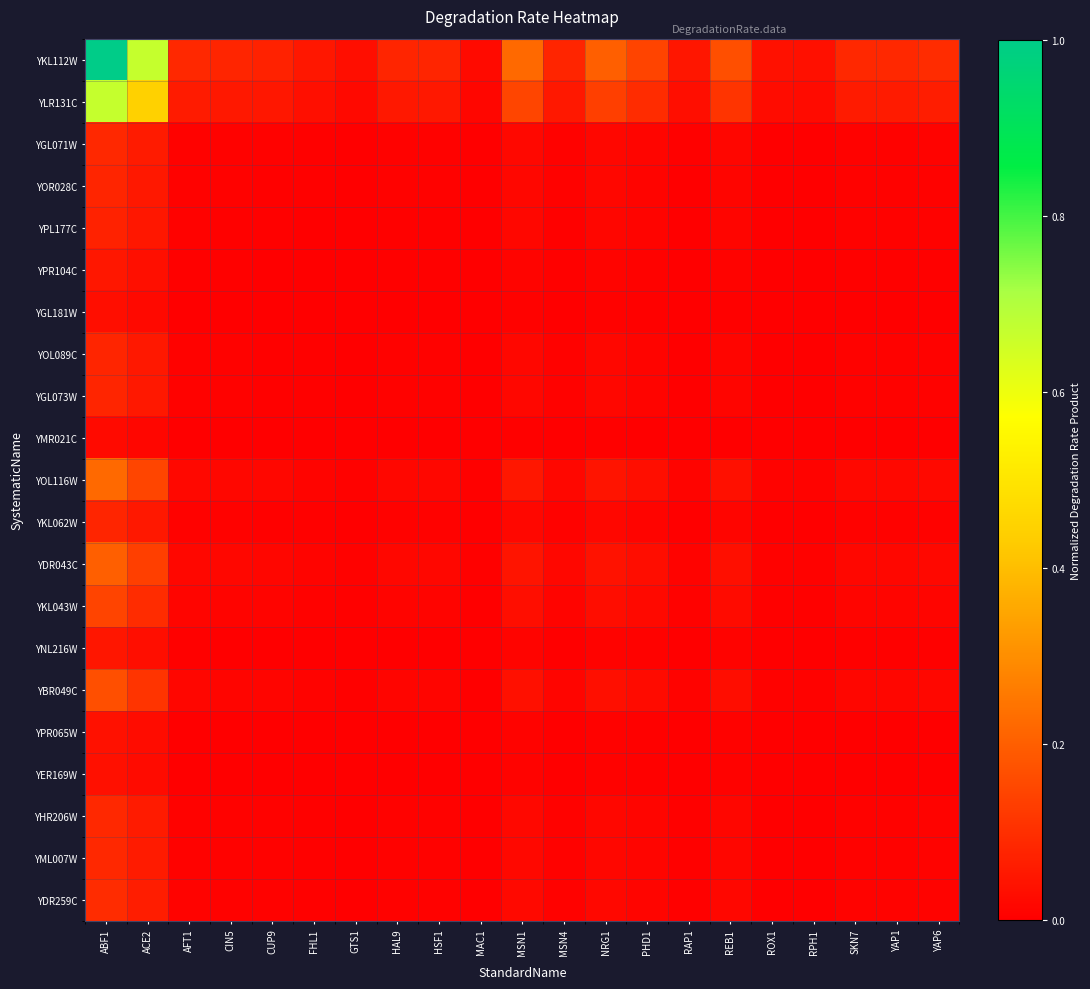

Reading left to right, what are all the values shown in this chart?

YKL112W: ABF1=1.0	ACE2=0.7	AFT1=0.1	CIN5=0.1	CUP9=0.1	FHL1=0.0	GTS1=0.0	HAL9=0.1	HSF1=0.1	MAC1=0.0	MSN1=0.2	MSN4=0.1	NRG1=0.2	PHD1=0.1	RAP1=0.0	REB1=0.2	ROX1=0.0	RPH1=0.0	SKN7=0.1	YAP1=0.1	YAP6=0.1
YLR131C: ABF1=0.7	ACE2=0.4	AFT1=0.1	CIN5=0.1	CUP9=0.0	FHL1=0.0	GTS1=0.0	HAL9=0.1	HSF1=0.1	MAC1=0.0	MSN1=0.1	MSN4=0.1	NRG1=0.1	PHD1=0.1	RAP1=0.0	REB1=0.1	ROX1=0.0	RPH1=0.0	SKN7=0.1	YAP1=0.1	YAP6=0.1
YGL071W: ABF1=0.1	ACE2=0.1	AFT1=0.0	CIN5=0.0	CUP9=0.0	FHL1=0.0	GTS1=0.0	HAL9=0.0	HSF1=0.0	MAC1=0.0	MSN1=0.0	MSN4=0.0	NRG1=0.0	PHD1=0.0	RAP1=0.0	REB1=0.0	ROX1=0.0	RPH1=0.0	SKN7=0.0	YAP1=0.0	YAP6=0.0
YOR028C: ABF1=0.1	ACE2=0.1	AFT1=0.0	CIN5=0.0	CUP9=0.0	FHL1=0.0	GTS1=0.0	HAL9=0.0	HSF1=0.0	MAC1=0.0	MSN1=0.0	MSN4=0.0	NRG1=0.0	PHD1=0.0	RAP1=0.0	REB1=0.0	ROX1=0.0	RPH1=0.0	SKN7=0.0	YAP1=0.0	YAP6=0.0
YPL177C: ABF1=0.1	ACE2=0.0	AFT1=0.0	CIN5=0.0	CUP9=0.0	FHL1=0.0	GTS1=0.0	HAL9=0.0	HSF1=0.0	MAC1=0.0	MSN1=0.0	MSN4=0.0	NRG1=0.0	PHD1=0.0	RAP1=0.0	REB1=0.0	ROX1=0.0	RPH1=0.0	SKN7=0.0	YAP1=0.0	YAP6=0.0
YPR104C: ABF1=0.0	ACE2=0.0	AFT1=0.0	CIN5=0.0	CUP9=0.0	FHL1=0.0	GTS1=0.0	HAL9=0.0	HSF1=0.0	MAC1=0.0	MSN1=0.0	MSN4=0.0	NRG1=0.0	PHD1=0.0	RAP1=0.0	REB1=0.0	ROX1=0.0	RPH1=0.0	SKN7=0.0	YAP1=0.0	YAP6=0.0
YGL181W: ABF1=0.0	ACE2=0.0	AFT1=0.0	CIN5=0.0	CUP9=0.0	FHL1=0.0	GTS1=0.0	HAL9=0.0	HSF1=0.0	MAC1=0.0	MSN1=0.0	MSN4=0.0	NRG1=0.0	PHD1=0.0	RAP1=0.0	REB1=0.0	ROX1=0.0	RPH1=0.0	SKN7=0.0	YAP1=0.0	YAP6=0.0
YOL089C: ABF1=0.1	ACE2=0.1	AFT1=0.0	CIN5=0.0	CUP9=0.0	FHL1=0.0	GTS1=0.0	HAL9=0.0	HSF1=0.0	MAC1=0.0	MSN1=0.0	MSN4=0.0	NRG1=0.0	PHD1=0.0	RAP1=0.0	REB1=0.0	ROX1=0.0	RPH1=0.0	SKN7=0.0	YAP1=0.0	YAP6=0.0
YGL073W: ABF1=0.1	ACE2=0.1	AFT1=0.0	CIN5=0.0	CUP9=0.0	FHL1=0.0	GTS1=0.0	HAL9=0.0	HSF1=0.0	MAC1=0.0	MSN1=0.0	MSN4=0.0	NRG1=0.0	PHD1=0.0	RAP1=0.0	REB1=0.0	ROX1=0.0	RPH1=0.0	SKN7=0.0	YAP1=0.0	YAP6=0.0
YMR021C: ABF1=0.0	ACE2=0.0	AFT1=0.0	CIN5=0.0	CUP9=0.0	FHL1=0.0	GTS1=0.0	HAL9=0.0	HSF1=0.0	MAC1=0.0	MSN1=0.0	MSN4=0.0	NRG1=0.0	PHD1=0.0	RAP1=0.0	REB1=0.0	ROX1=0.0	RPH1=0.0	SKN7=0.0	YAP1=0.0	YAP6=0.0
YOL116W: ABF1=0.2	ACE2=0.1	AFT1=0.0	CIN5=0.0	CUP9=0.0	FHL1=0.0	GTS1=0.0	HAL9=0.0	HSF1=0.0	MAC1=0.0	MSN1=0.0	MSN4=0.0	NRG1=0.0	PHD1=0.0	RAP1=0.0	REB1=0.0	ROX1=0.0	RPH1=0.0	SKN7=0.0	YAP1=0.0	YAP6=0.0
YKL062W: ABF1=0.1	ACE2=0.1	AFT1=0.0	CIN5=0.0	CUP9=0.0	FHL1=0.0	GTS1=0.0	HAL9=0.0	HSF1=0.0	MAC1=0.0	MSN1=0.0	MSN4=0.0	NRG1=0.0	PHD1=0.0	RAP1=0.0	REB1=0.0	ROX1=0.0	RPH1=0.0	SKN7=0.0	YAP1=0.0	YAP6=0.0
YDR043C: ABF1=0.2	ACE2=0.1	AFT1=0.0	CIN5=0.0	CUP9=0.0	FHL1=0.0	GTS1=0.0	HAL9=0.0	HSF1=0.0	MAC1=0.0	MSN1=0.0	MSN4=0.0	NRG1=0.0	PHD1=0.0	RAP1=0.0	REB1=0.0	ROX1=0.0	RPH1=0.0	SKN7=0.0	YAP1=0.0	YAP6=0.0
YKL043W: ABF1=0.1	ACE2=0.1	AFT1=0.0	CIN5=0.0	CUP9=0.0	FHL1=0.0	GTS1=0.0	HAL9=0.0	HSF1=0.0	MAC1=0.0	MSN1=0.0	MSN4=0.0	NRG1=0.0	PHD1=0.0	RAP1=0.0	REB1=0.0	ROX1=0.0	RPH1=0.0	SKN7=0.0	YAP1=0.0	YAP6=0.0
YNL216W: ABF1=0.0	ACE2=0.0	AFT1=0.0	CIN5=0.0	CUP9=0.0	FHL1=0.0	GTS1=0.0	HAL9=0.0	HSF1=0.0	MAC1=0.0	MSN1=0.0	MSN4=0.0	NRG1=0.0	PHD1=0.0	RAP1=0.0	REB1=0.0	ROX1=0.0	RPH1=0.0	SKN7=0.0	YAP1=0.0	YAP6=0.0
YBR049C: ABF1=0.2	ACE2=0.1	AFT1=0.0	CIN5=0.0	CUP9=0.0	FHL1=0.0	GTS1=0.0	HAL9=0.0	HSF1=0.0	MAC1=0.0	MSN1=0.0	MSN4=0.0	NRG1=0.0	PHD1=0.0	RAP1=0.0	REB1=0.0	ROX1=0.0	RPH1=0.0	SKN7=0.0	YAP1=0.0	YAP6=0.0
YPR065W: ABF1=0.0	ACE2=0.0	AFT1=0.0	CIN5=0.0	CUP9=0.0	FHL1=0.0	GTS1=0.0	HAL9=0.0	HSF1=0.0	MAC1=0.0	MSN1=0.0	MSN4=0.0	NRG1=0.0	PHD1=0.0	RAP1=0.0	REB1=0.0	ROX1=0.0	RPH1=0.0	SKN7=0.0	YAP1=0.0	YAP6=0.0
YER169W: ABF1=0.0	ACE2=0.0	AFT1=0.0	CIN5=0.0	CUP9=0.0	FHL1=0.0	GTS1=0.0	HAL9=0.0	HSF1=0.0	MAC1=0.0	MSN1=0.0	MSN4=0.0	NRG1=0.0	PHD1=0.0	RAP1=0.0	REB1=0.0	ROX1=0.0	RPH1=0.0	SKN7=0.0	YAP1=0.0	YAP6=0.0
YHR206W: ABF1=0.1	ACE2=0.1	AFT1=0.0	CIN5=0.0	CUP9=0.0	FHL1=0.0	GTS1=0.0	HAL9=0.0	HSF1=0.0	MAC1=0.0	MSN1=0.0	MSN4=0.0	NRG1=0.0	PHD1=0.0	RAP1=0.0	REB1=0.0	ROX1=0.0	RPH1=0.0	SKN7=0.0	YAP1=0.0	YAP6=0.0
YML007W: ABF1=0.1	ACE2=0.1	AFT1=0.0	CIN5=0.0	CUP9=0.0	FHL1=0.0	GTS1=0.0	HAL9=0.0	HSF1=0.0	MAC1=0.0	MSN1=0.0	MSN4=0.0	NRG1=0.0	PHD1=0.0	RAP1=0.0	REB1=0.0	ROX1=0.0	RPH1=0.0	SKN7=0.0	YAP1=0.0	YAP6=0.0
YDR259C: ABF1=0.1	ACE2=0.1	AFT1=0.0	CIN5=0.0	CUP9=0.0	FHL1=0.0	GTS1=0.0	HAL9=0.0	HSF1=0.0	MAC1=0.0	MSN1=0.0	MSN4=0.0	NRG1=0.0	PHD1=0.0	RAP1=0.0	REB1=0.0	ROX1=0.0	RPH1=0.0	SKN7=0.0	YAP1=0.0	YAP6=0.0